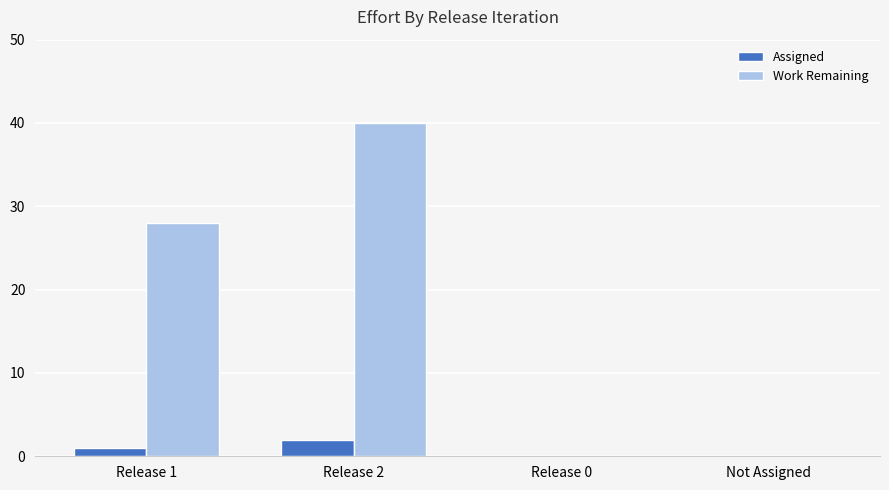

The value of Work Remaining at Release 1 is 28. True or false?

True